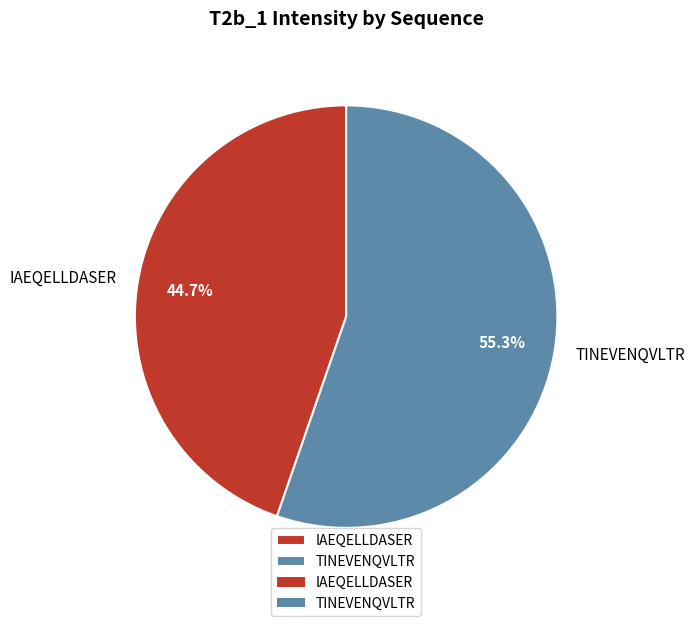

Which has a higher value, TINEVENQVLTR or IAEQELLDASER?

TINEVENQVLTR